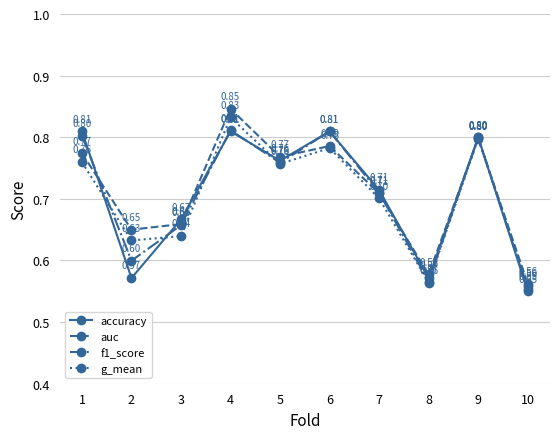

Count the f1_score values in the range 0 to 1.

10